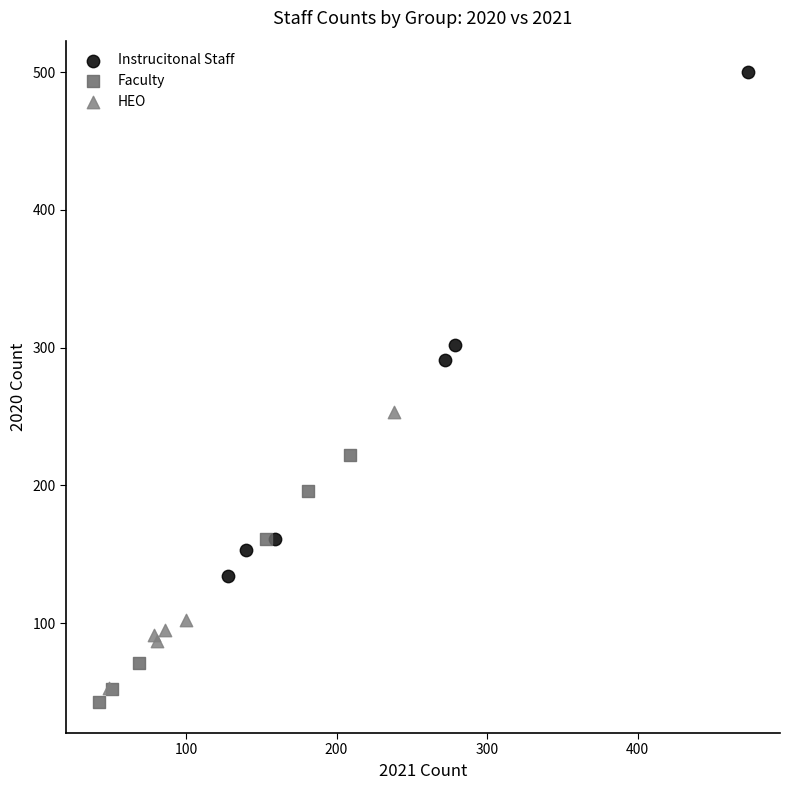

Which series has the largest Y range (max minus min)?

Instrucitonal Staff